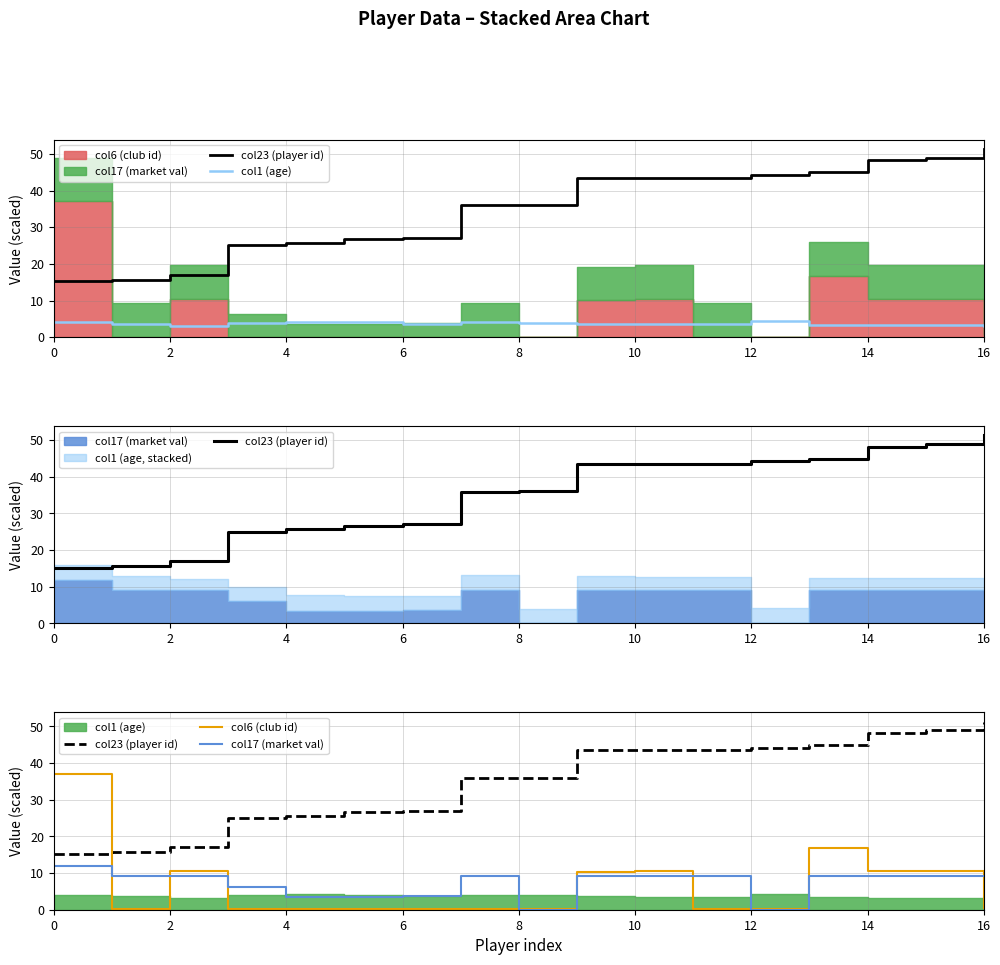

Is the value of col23 (player id) at 13 greater than the value of col6 (club id) at 9?

Yes